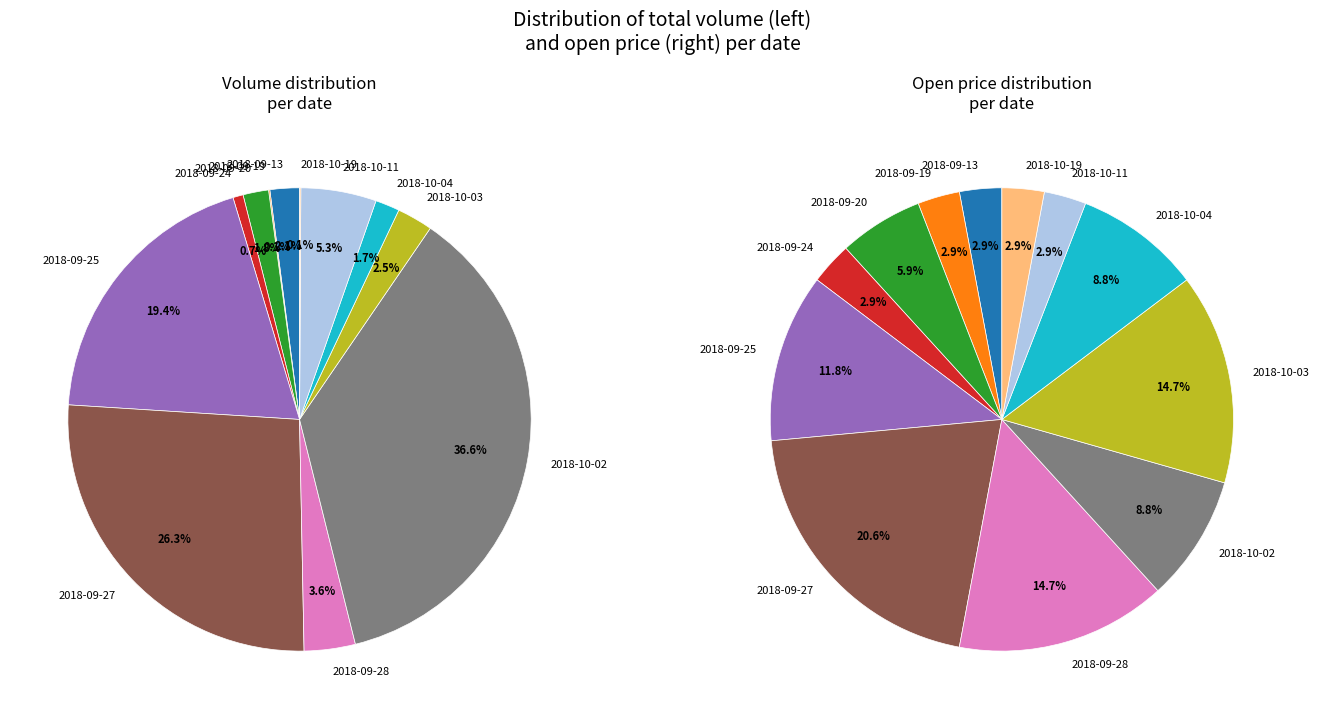

To the nearest percent, what is the combined percentage of 2018-09-19 and 2018-10-02?

37%